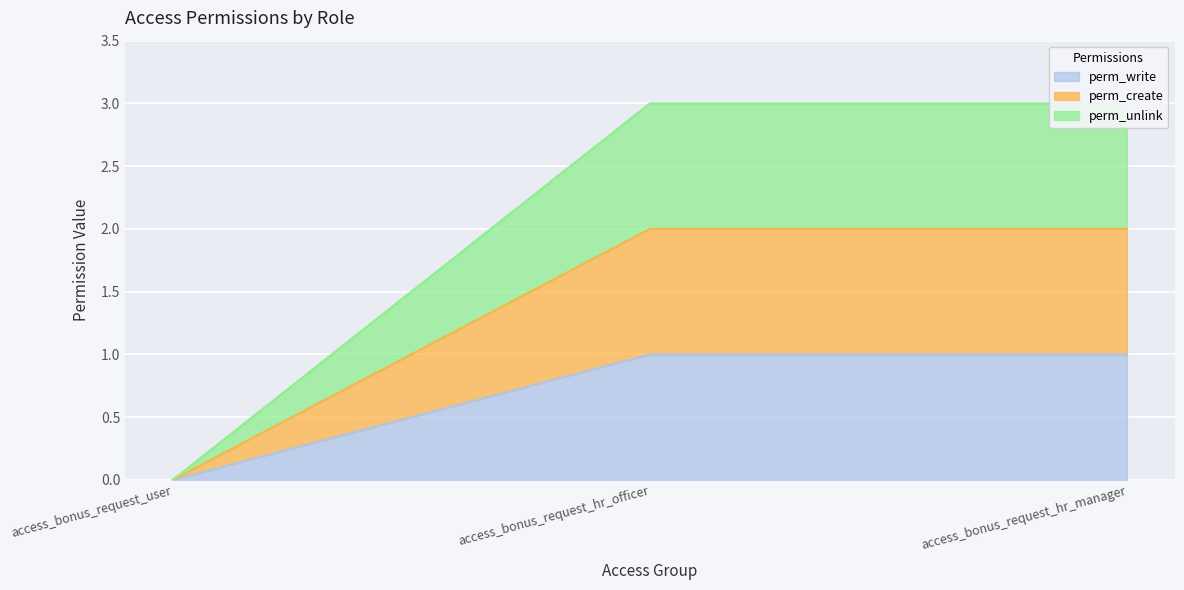

At how many categories does at least one series exceed 1?

2